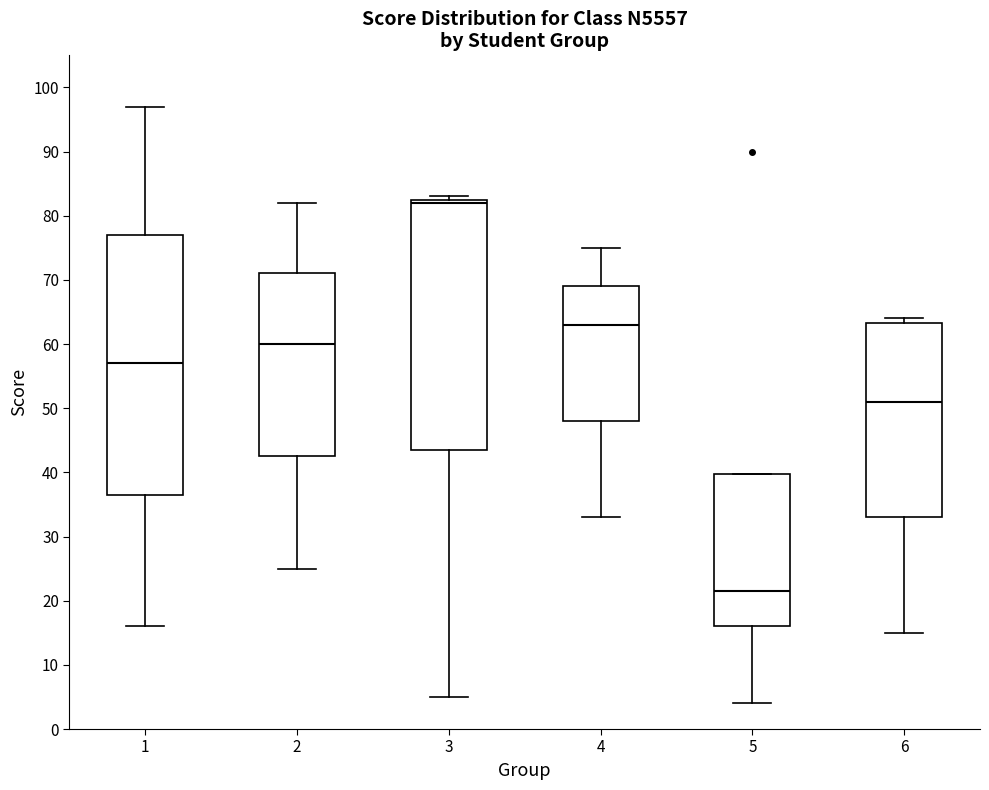

Which box has the lowest median line?

5